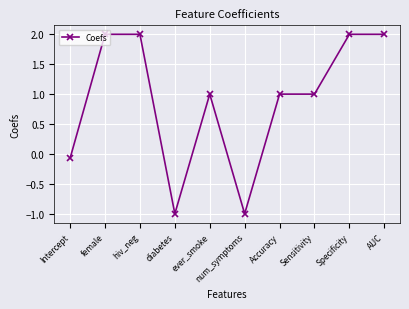

Reading left to right, list all the values displayed in this chart.

Intercept=-0.1	female=2.0	hiv_neg=2.0	diabetes=-1.0	ever_smoke=1.0	num_symptoms=-1.0	Accuracy=1.0	Sensitivity=1.0	Specificity=2.0	AUC=2.0